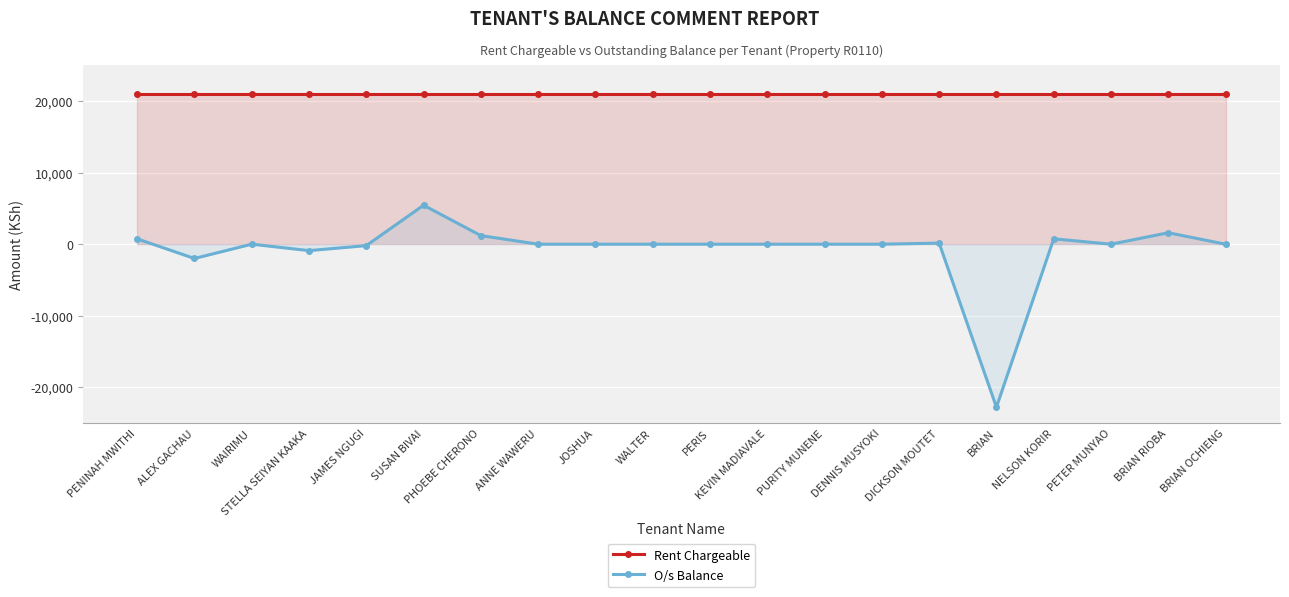

How many categories are shown in the chart?

20